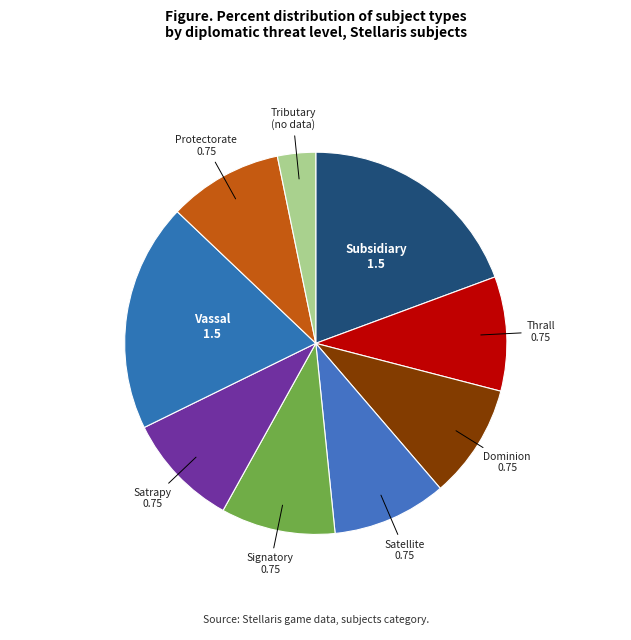

Count the number of slices in the pie.

9